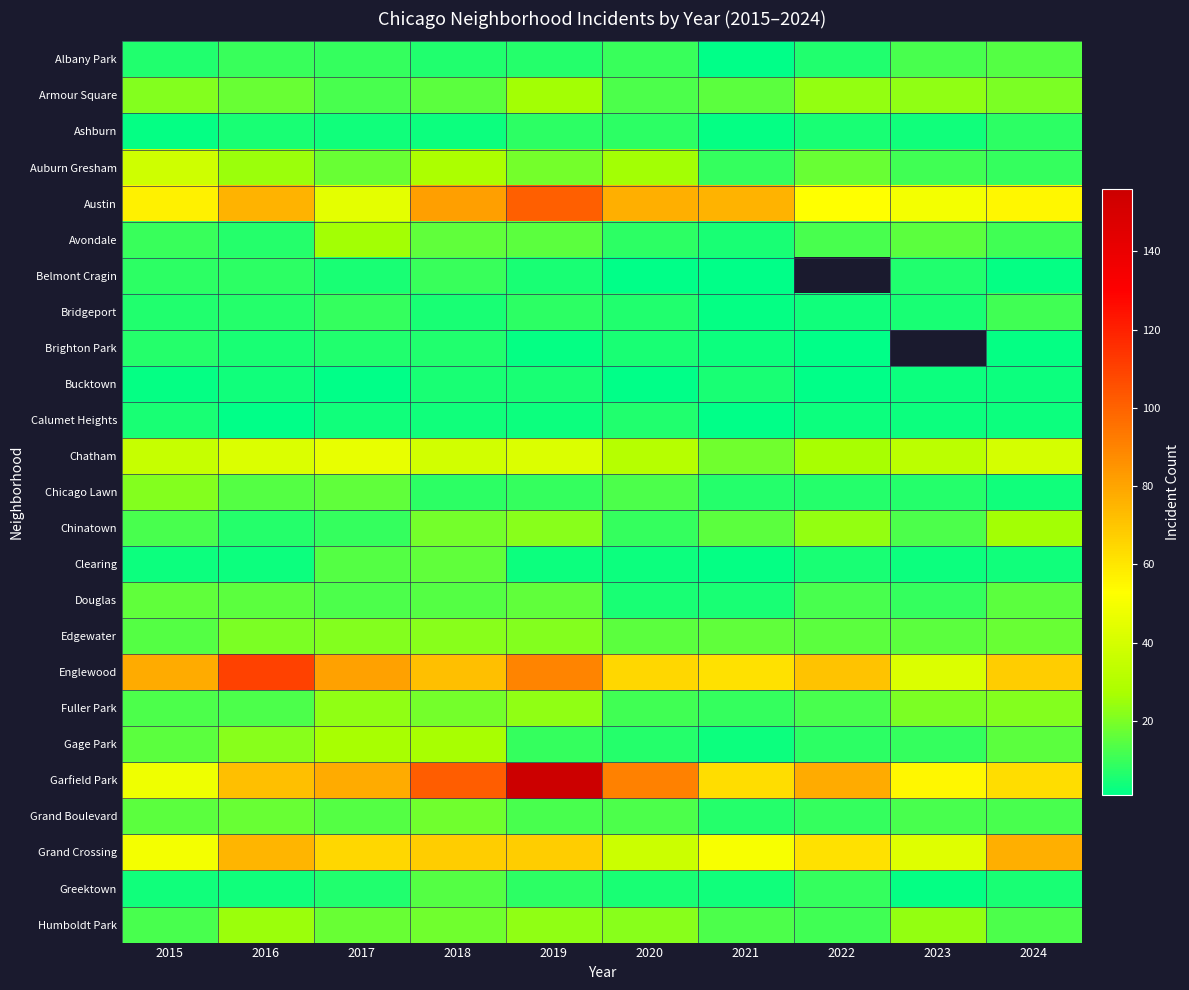

What is the average value of the Garfield Park series?

80.6